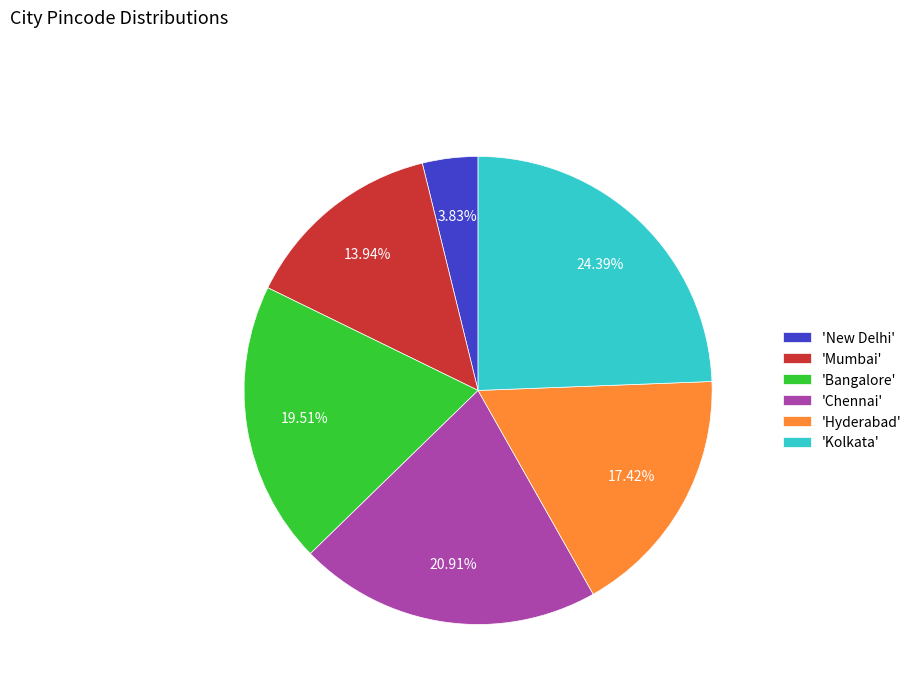

Which slice is the smallest?

'New Delhi'